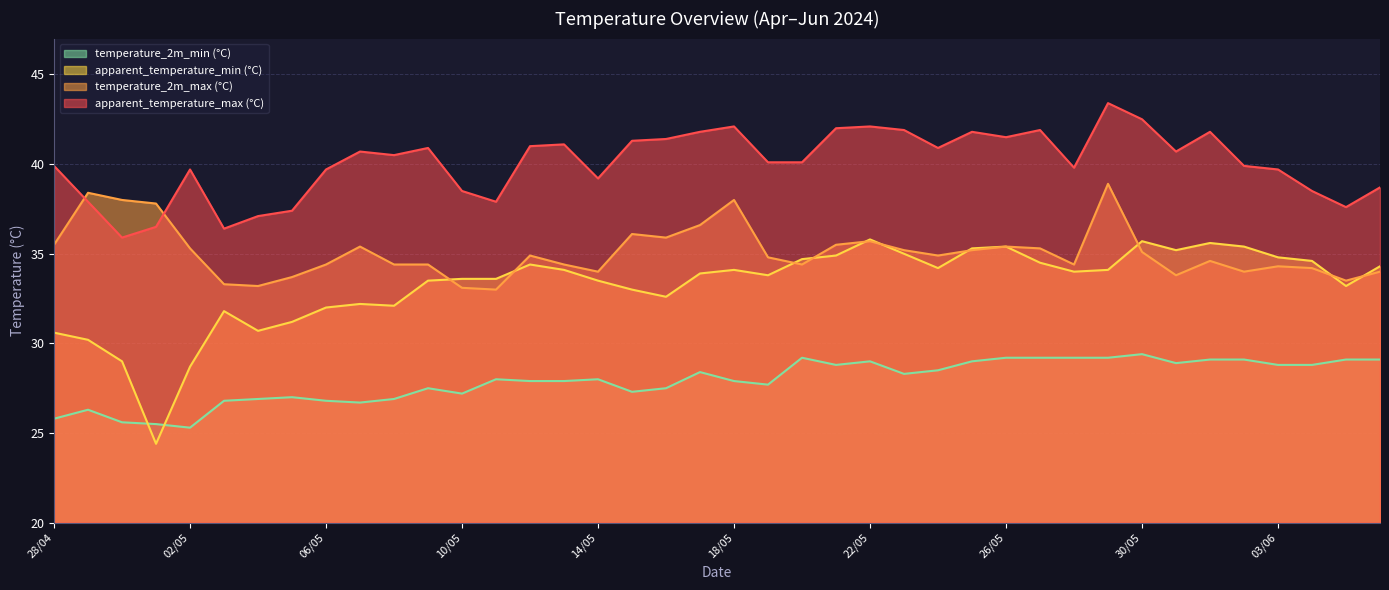

Which series has the largest total across all categories?

apparent_temperature_max (°C)